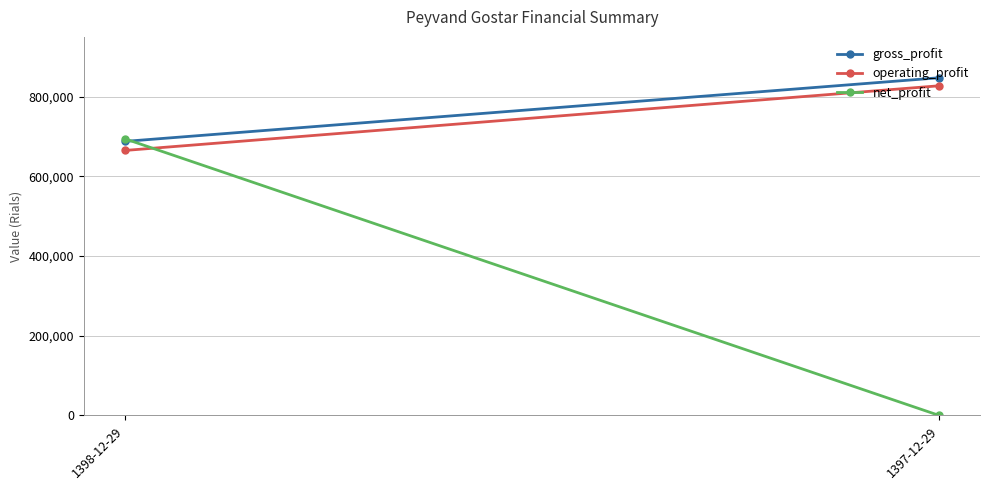

True or false: operating_profit has a value of 664944 at 1398-12-29.

True